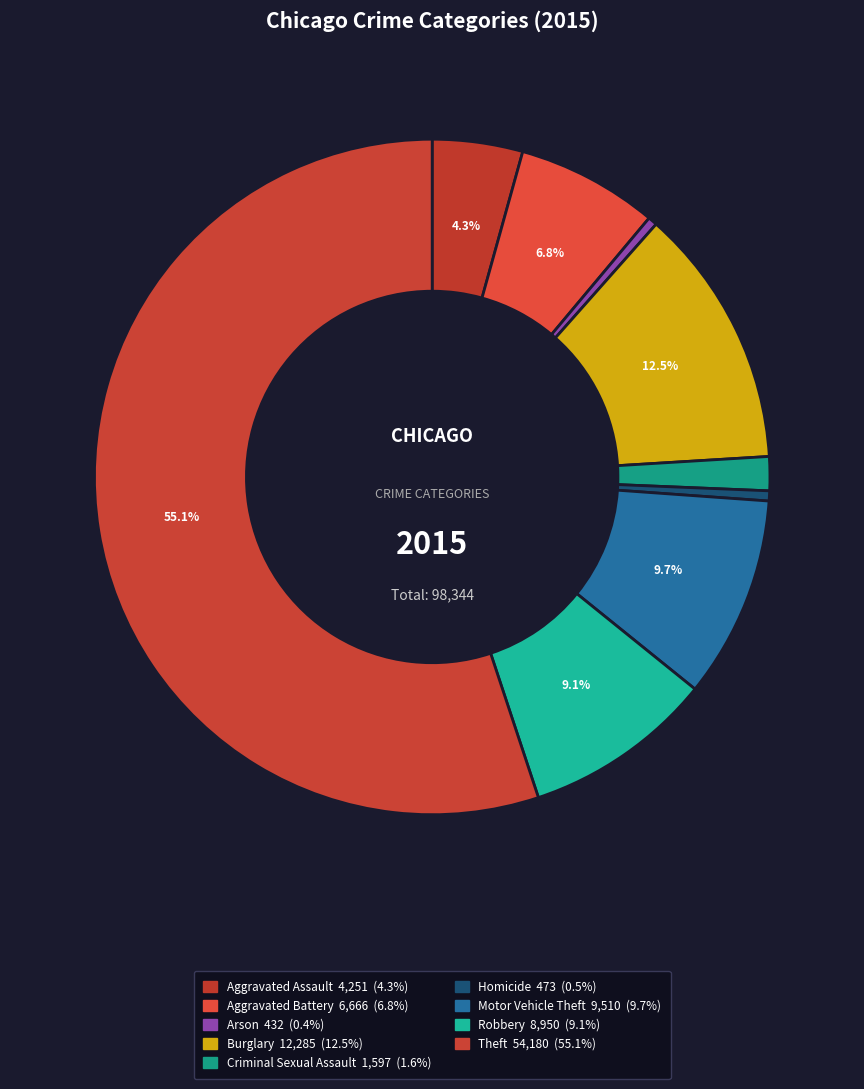

What is the ratio of the value at Theft to the value at Robbery?

6.1